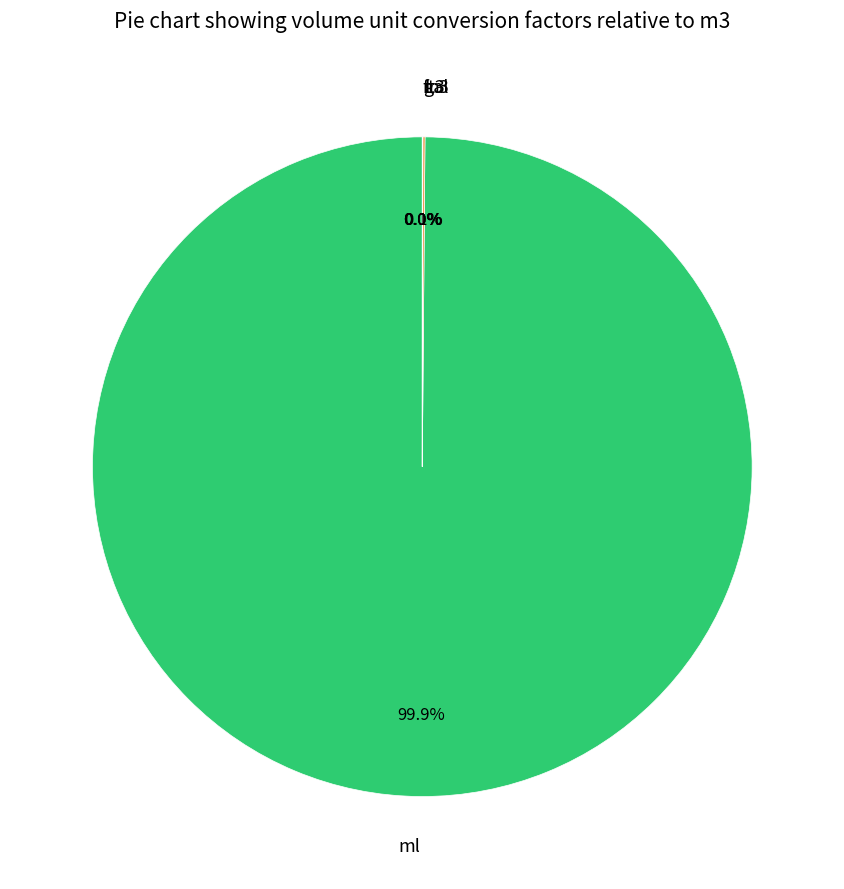

To the nearest percent, what percentage of the pie is ml?

100%